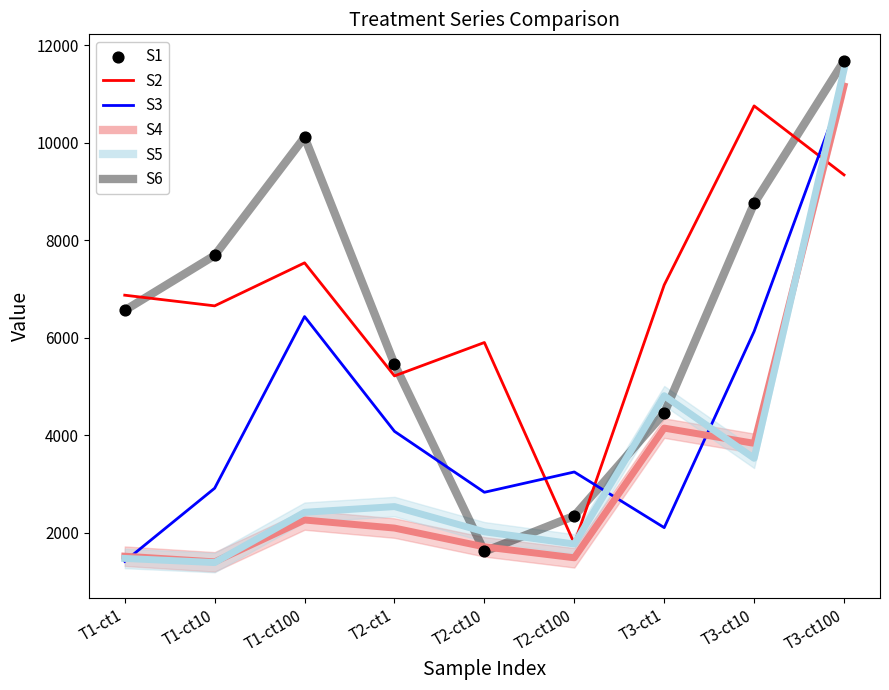

Which series has the largest total across all categories?

S2